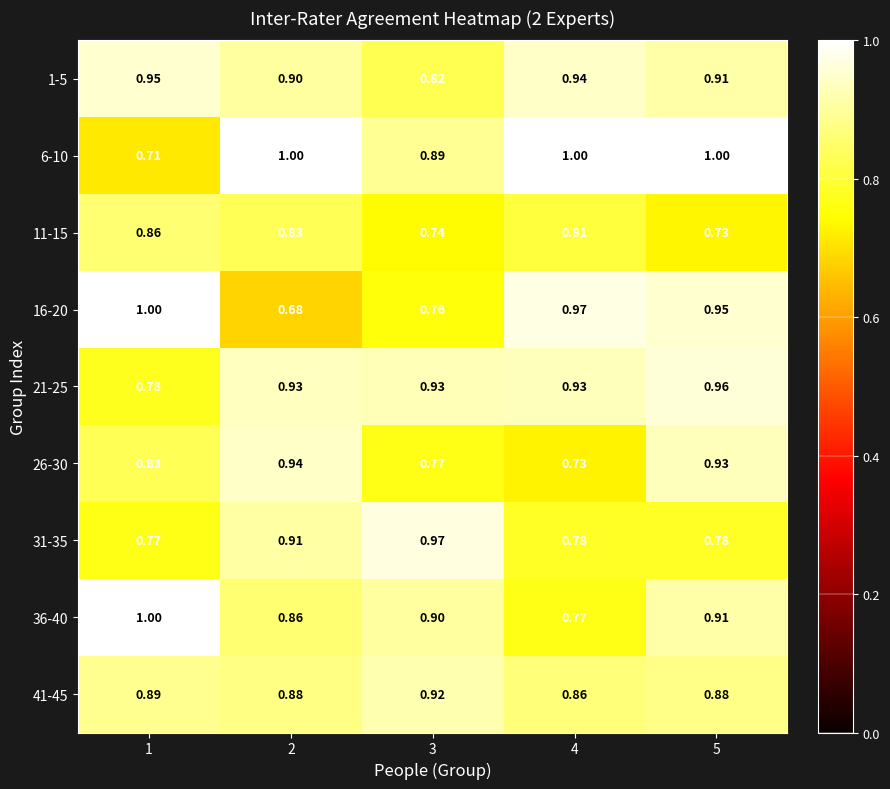

What is the greatest value displayed?

1.0